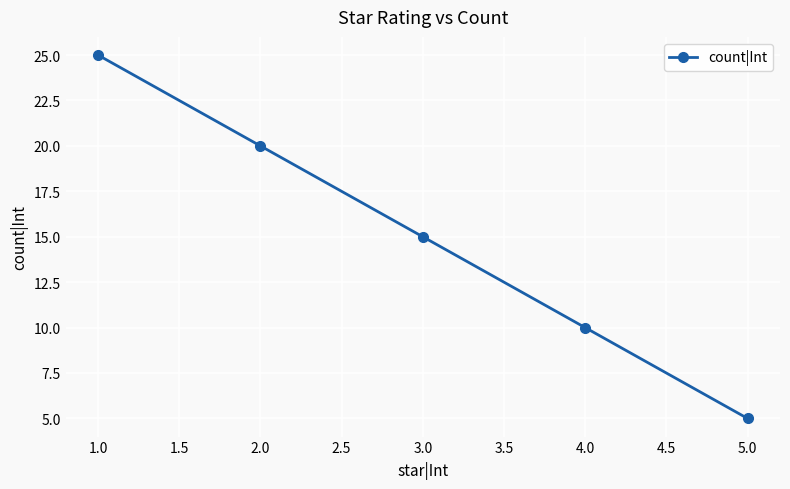

List the labels in order of value, largest first.

1.0, 2.0, 3.0, 4.0, 5.0